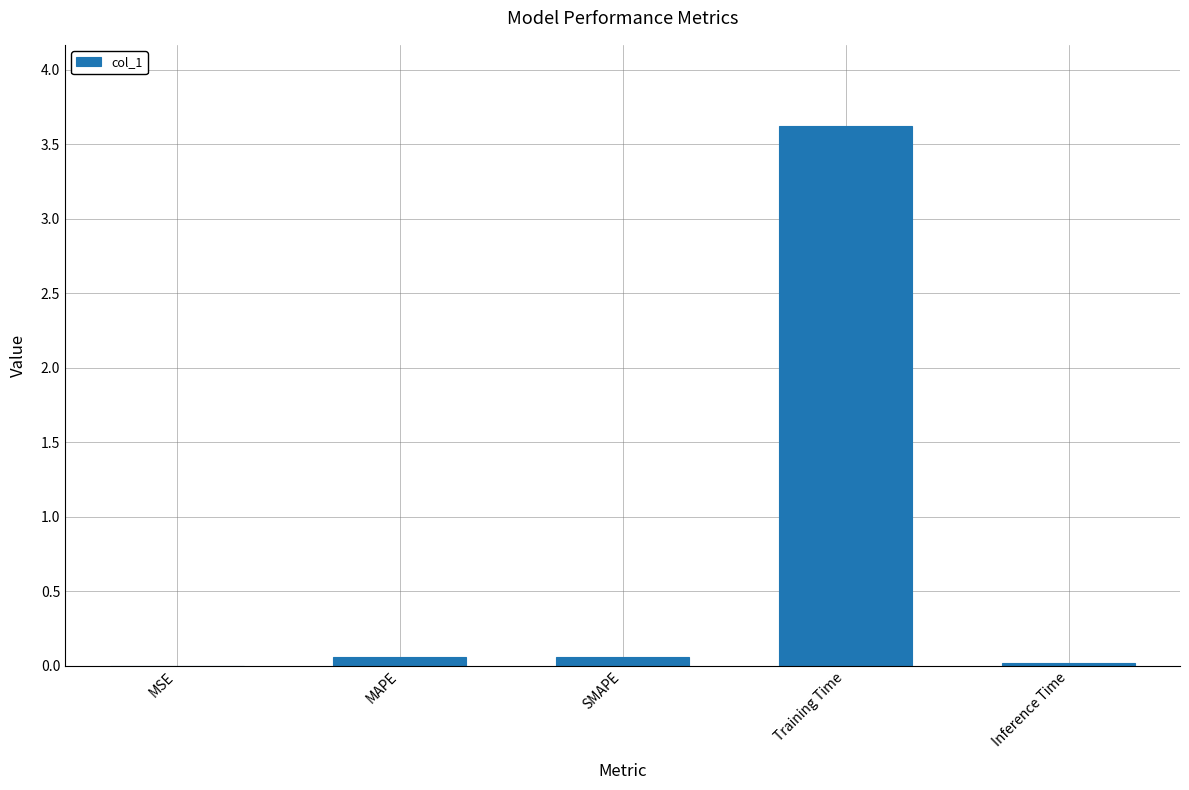

Is it true that the value at Training Time is 2.5?

False